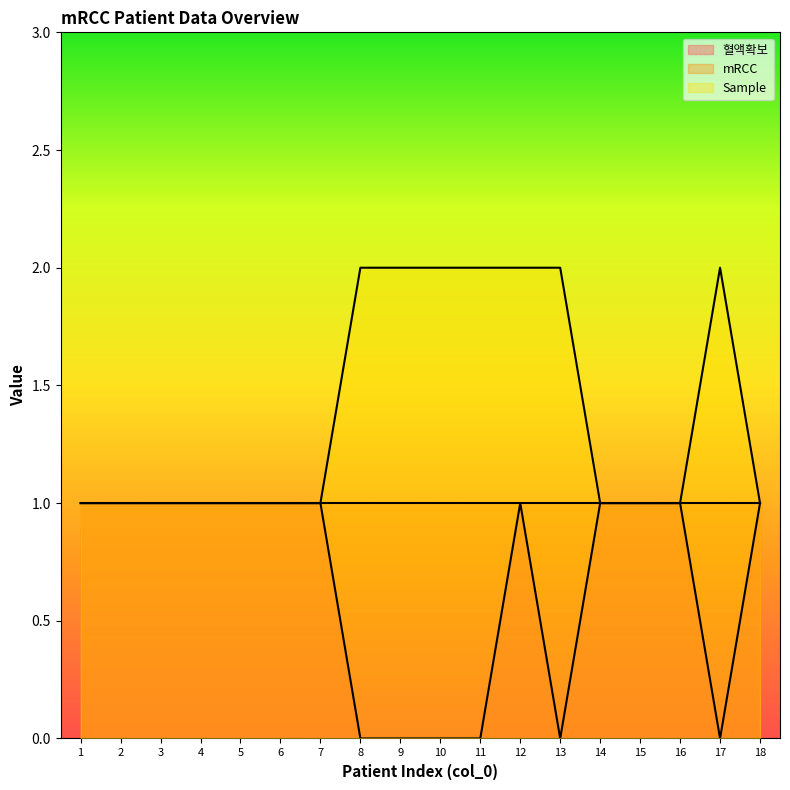

Reading left to right, transcribe all the data shown in this chart.

혈액확보: 1=1	2=1	3=1	4=1	5=1	6=1	7=1	8=0	9=0	10=0	11=0	12=1	13=0	14=1	15=1	16=1	17=0	18=1
Sample: 1=1	2=1	3=1	4=1	5=1	6=1	7=1	8=2	9=2	10=2	11=2	12=2	13=2	14=1	15=1	16=1	17=2	18=1